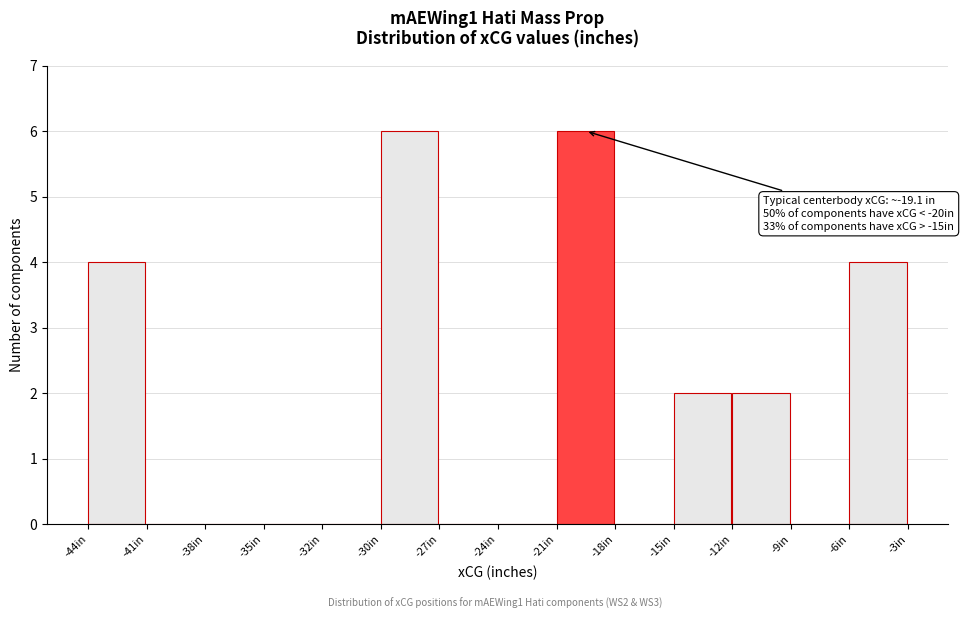

Reading right to left, extract all data points from this chart.

-6in=4	-9in=0	-12in=2	-15in=2	-18in=0	-21in=6	-24in=0	-27in=0	-30in=6	-32in=0	-35in=0	-38in=0	-41in=0	-44in=4